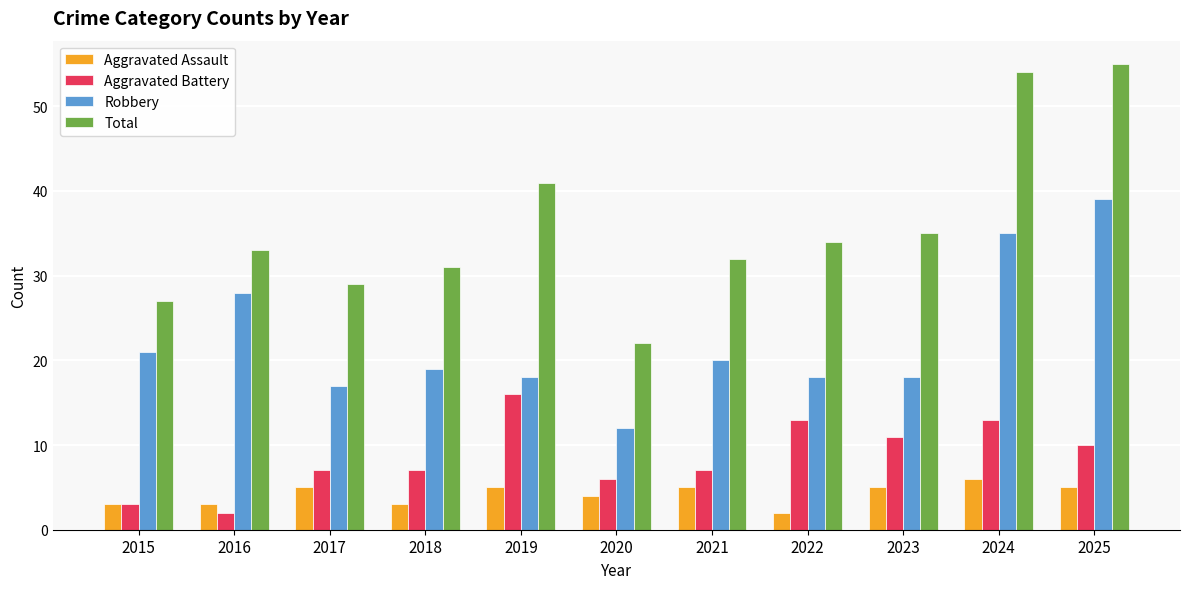

At which label is Robbery closest to 25?

2016